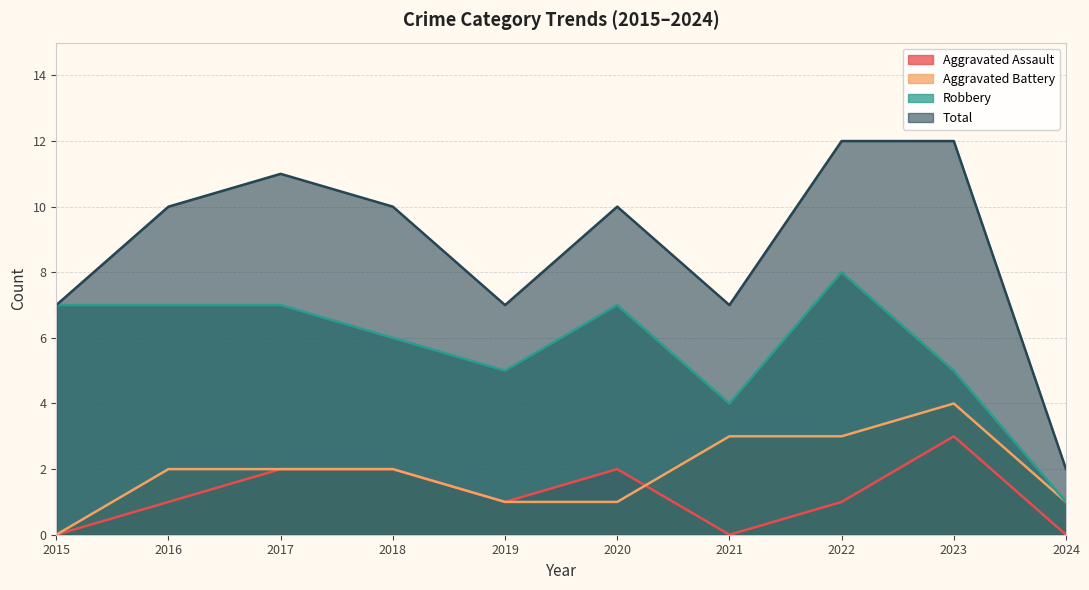

Is the value of Robbery at 2021 greater than the value of Aggravated Battery at 2022?

Yes